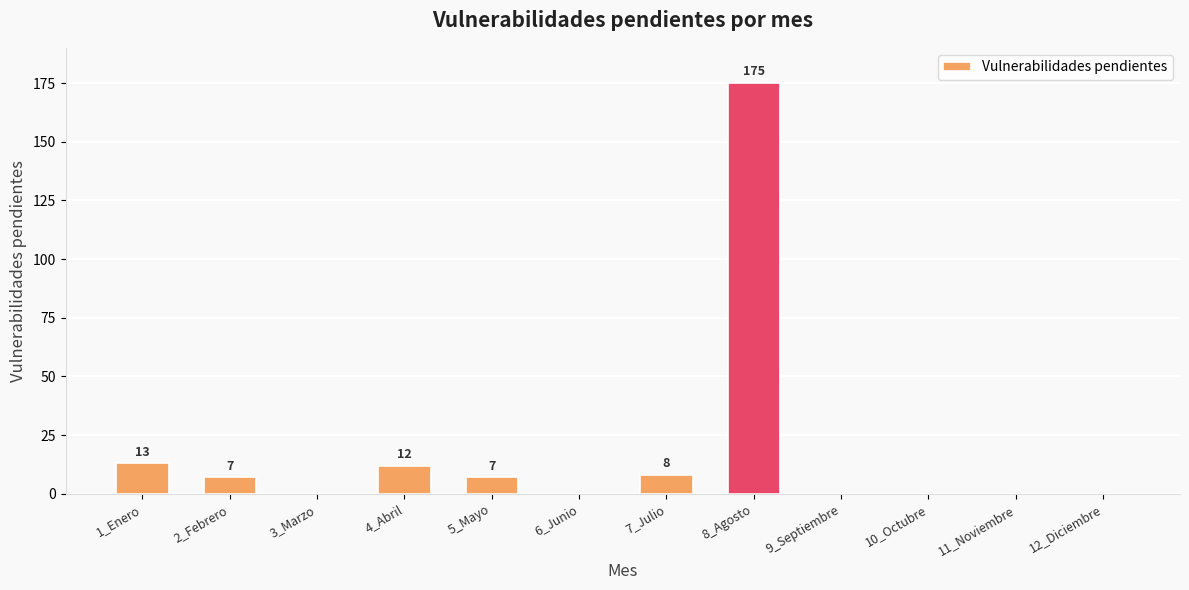

The chart shows a value of -114 at 3_Marzo. True or false?

False